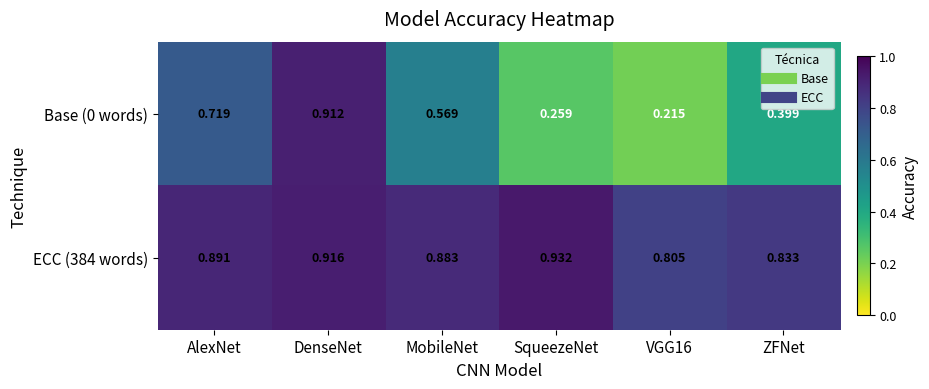

Is the value of ECC (384 words) at AlexNet greater than the value of Base (0 words) at ZFNet?

Yes